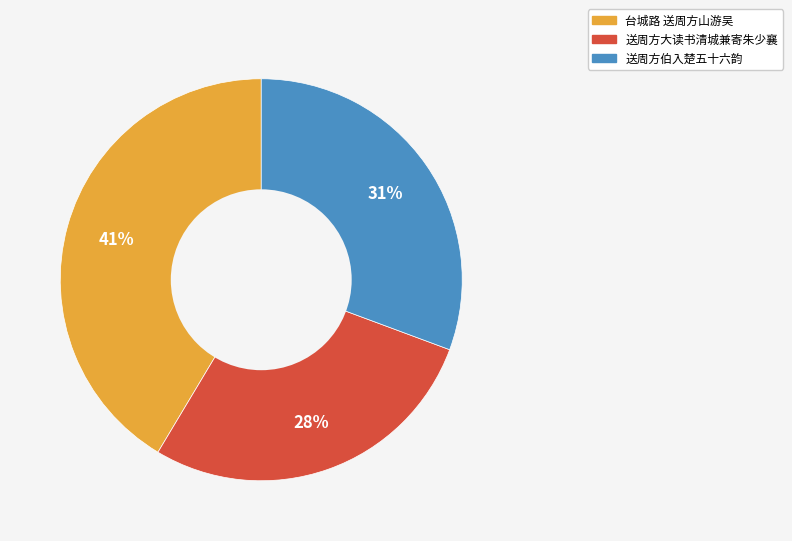

What is the ratio of the value at 送周方大读书清城兼寄朱少襄 to the value at 送周方伯入楚五十六韵?

0.9